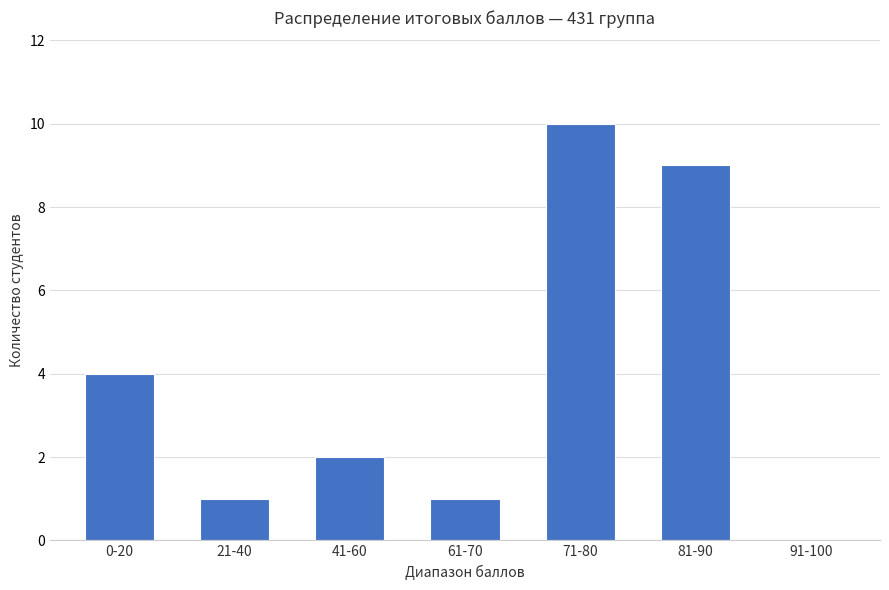

Are the bars horizontal?

No